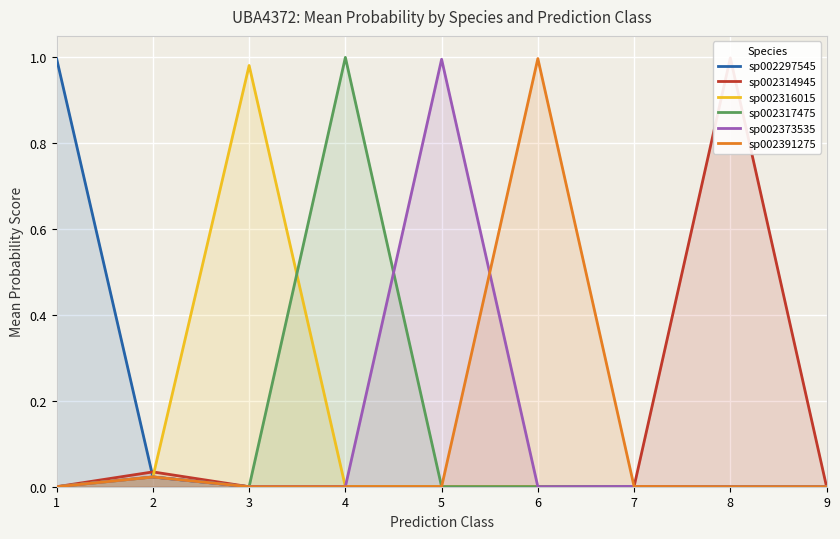

Reading right to left, list all the values displayed in this chart.

sp002297545: 0.0	0.0	0.0	0.0	0.0	0.0	0.0	0.0	1.0
sp002314945: 0.0	1.0	0.0	0.0	0.0	0.0	0.0	0.0	0.0
sp002316015: 0.0	0.0	0.0	0.0	0.0	0.0	1.0	0.0	0.0
sp002317475: 0.0	0.0	0.0	0.0	0.0	1.0	0.0	0.0	0.0
sp002373535: 0.0	0.0	0.0	0.0	1.0	0.0	0.0	0.0	0.0
sp002391275: 0.0	0.0	0.0	1.0	0.0	0.0	0.0	0.0	0.0